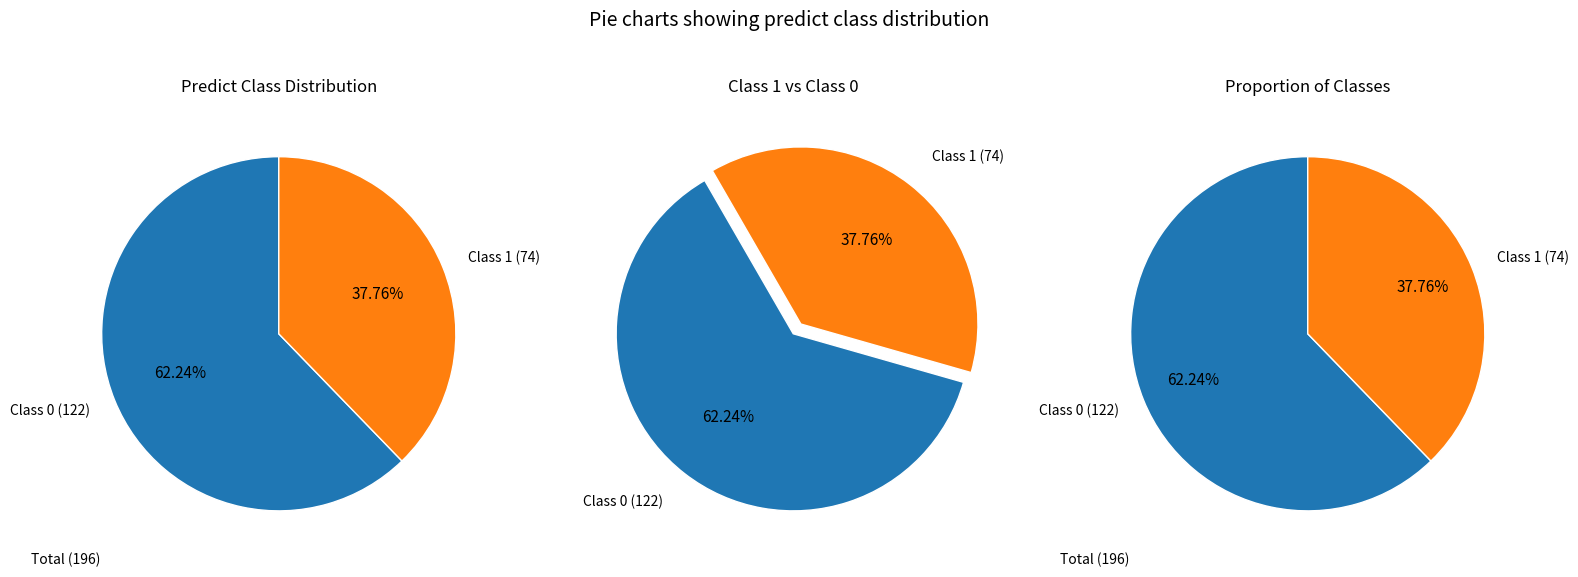

True or false: predict_0 accounts for 70% of the total.

False